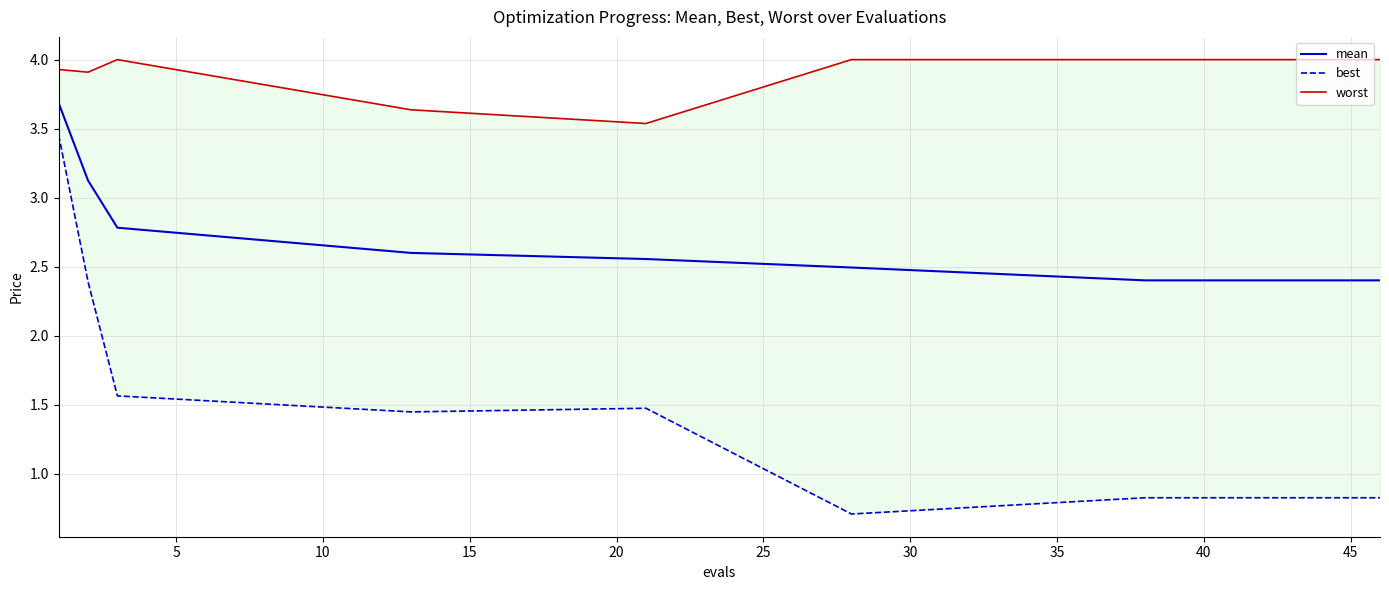

What is the label of the 7th point from the right?

40